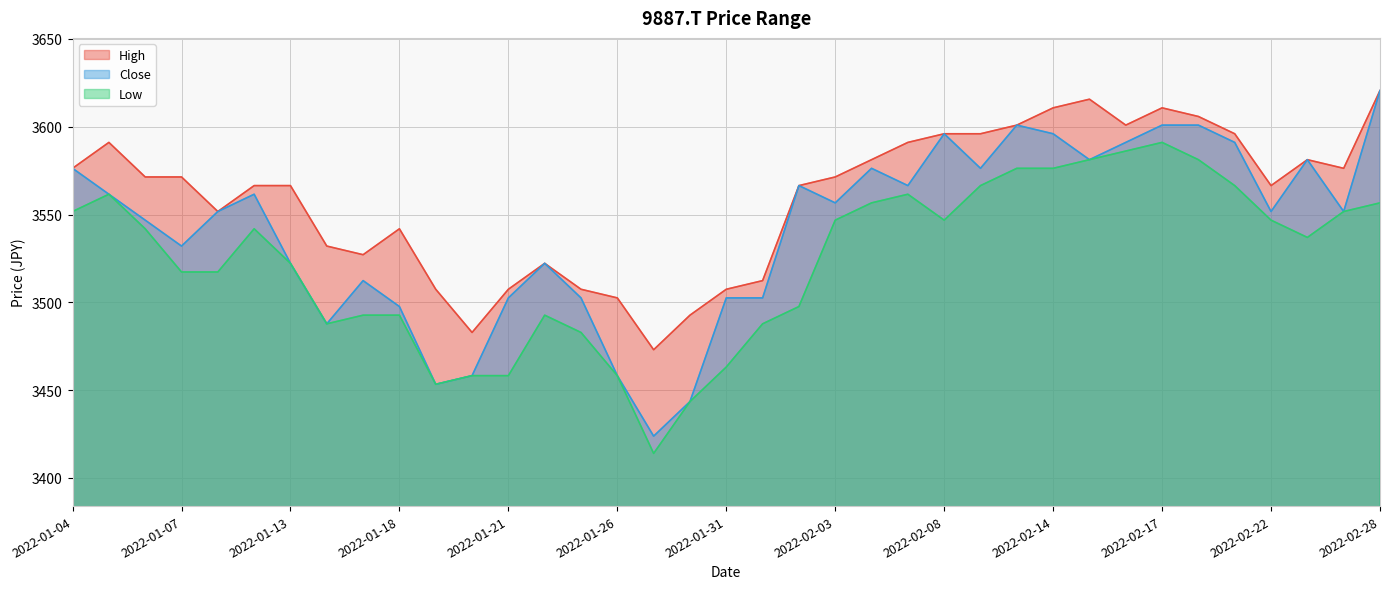

True or false: Close and High intersect in this chart.

False